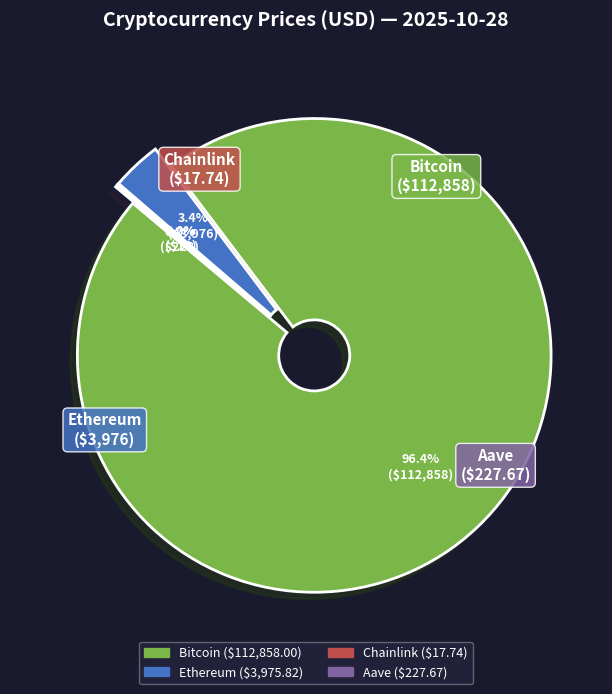

Is the sum of Bitcoin and Aave greater than half?

Yes